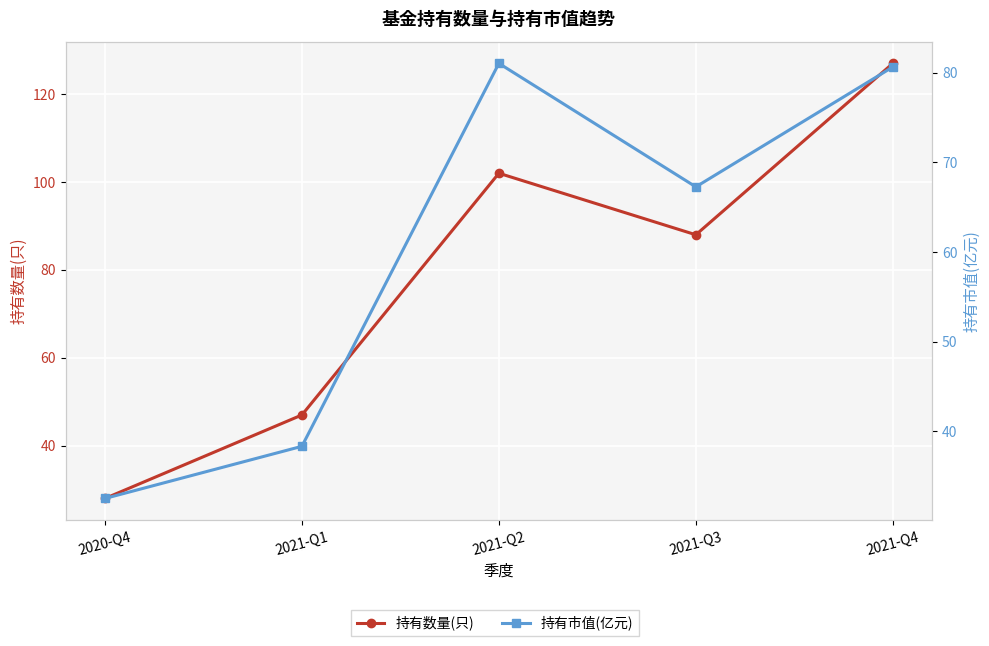

What is the lowest value of the 持有市值(亿元) series?

32.5